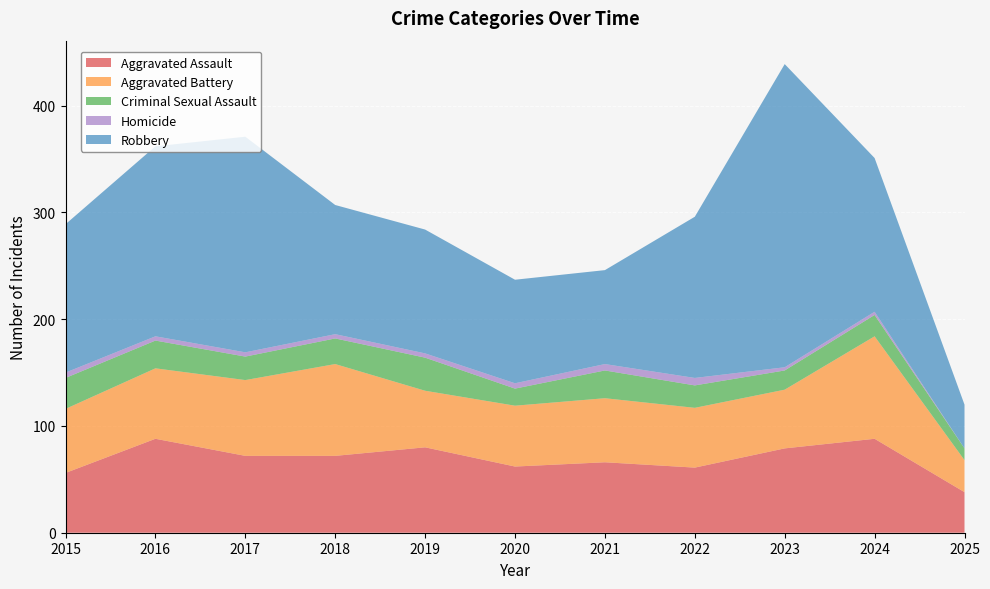

Reading left to right, extract all data points from this chart.

Aggravated Assault: 56	88	72	72	80	62	66	61	79	88	38
Aggravated Battery: 60	66	71	86	53	57	60	56	55	96	30
Criminal Sexual Assault: 29	26	22	24	31	16	26	21	18	20	11
Homicide: 5	4	4	4	4	5	6	7	3	3	0
Robbery: 139	178	202	121	116	97	88	151	284	144	41